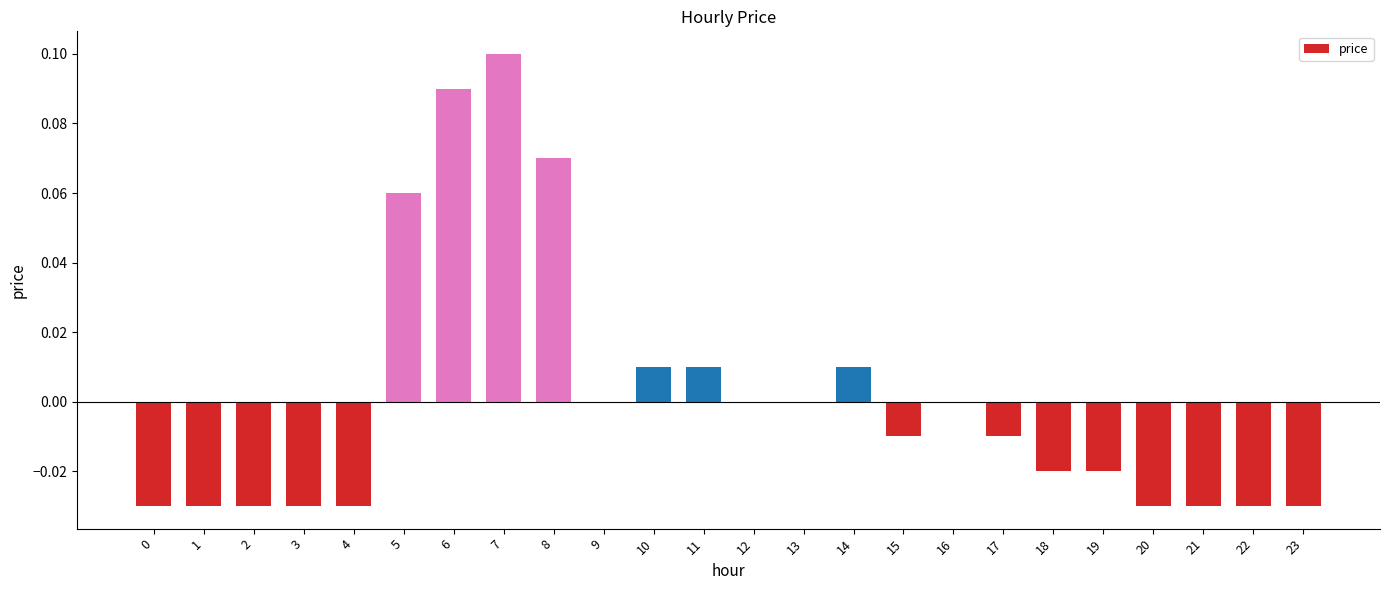

The chart shows a value of 0.0 at 11. True or false?

True